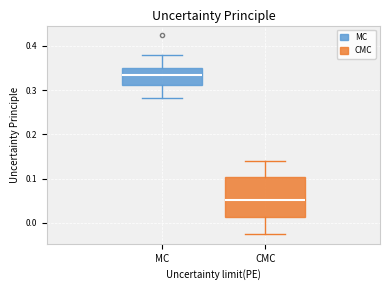

Reading left to right, transcribe this box plot: for each box, give where its median line is, the range the box spans, and where its two whiskers end, as read against the y-axis. The values are not printed on the chart, so give them approximately, as read against the axis.

MC: median 0.33, box 0.31 to 0.35, whiskers 0.28 to 0.38
CMC: median 0.05, box 0.01 to 0.10, whiskers -0.03 to 0.14